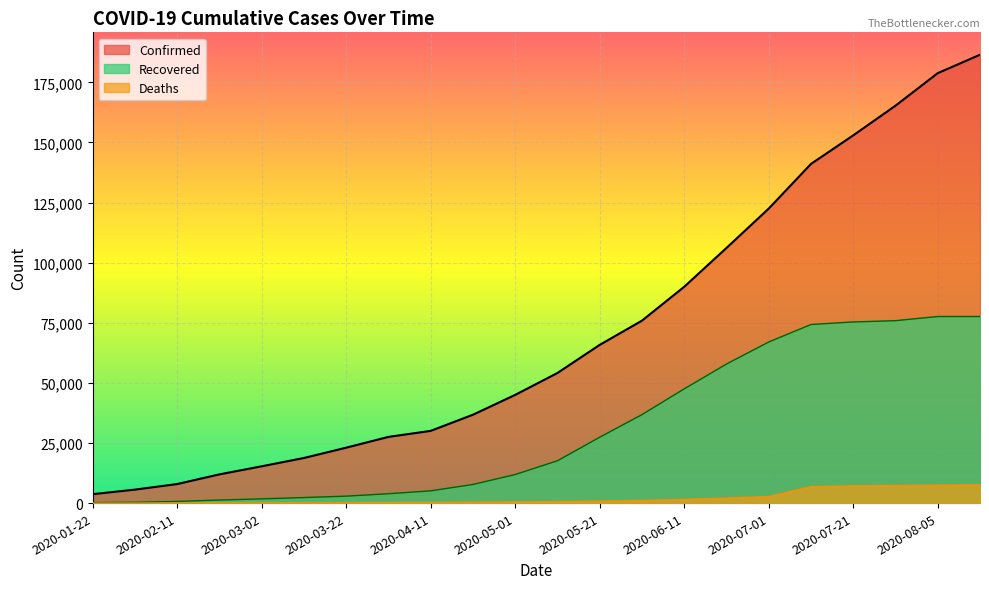

List the labels in order of Confirmed value, smallest first.

2020-01-22, 2020-02-01, 2020-02-11, 2020-02-21, 2020-03-02, 2020-03-12, 2020-03-22, 2020-04-01, 2020-04-11, 2020-04-21, 2020-05-01, 2020-05-11, 2020-05-21, 2020-06-01, 2020-06-11, 2020-06-21, 2020-07-01, 2020-07-11, 2020-07-21, 2020-07-31, 2020-08-05, 2020-08-06